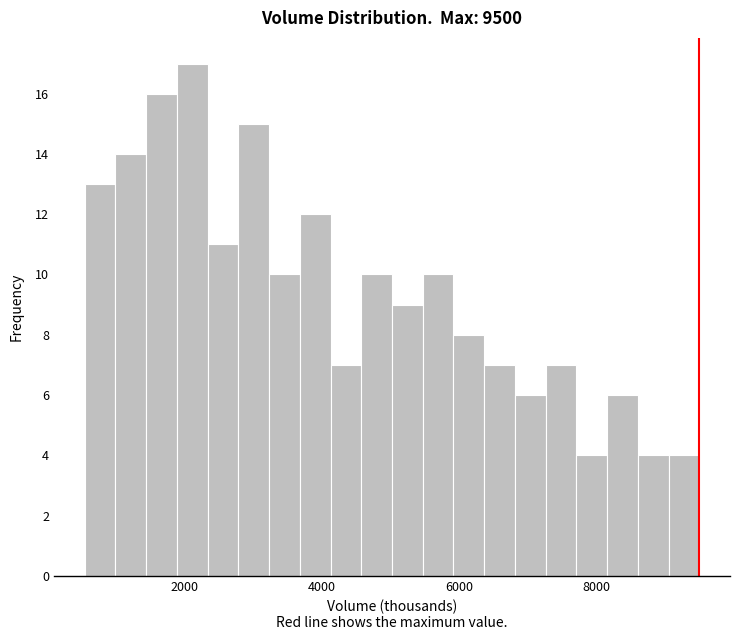

Read against the x-axis, roughly where is the centre of the tallest bar?

2200